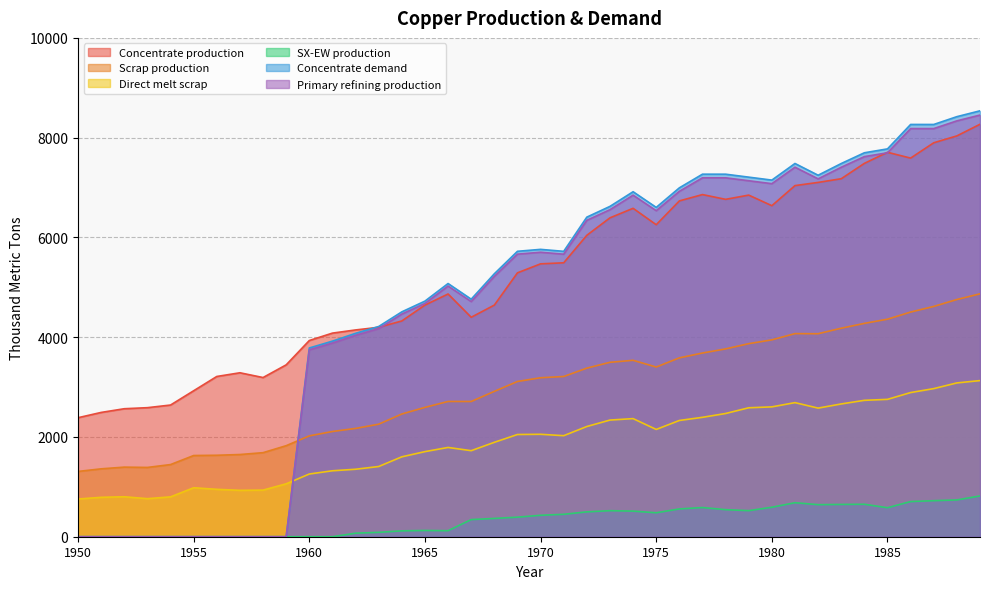

The value of SX-EW production at 1975 is 480.3. True or false?

True